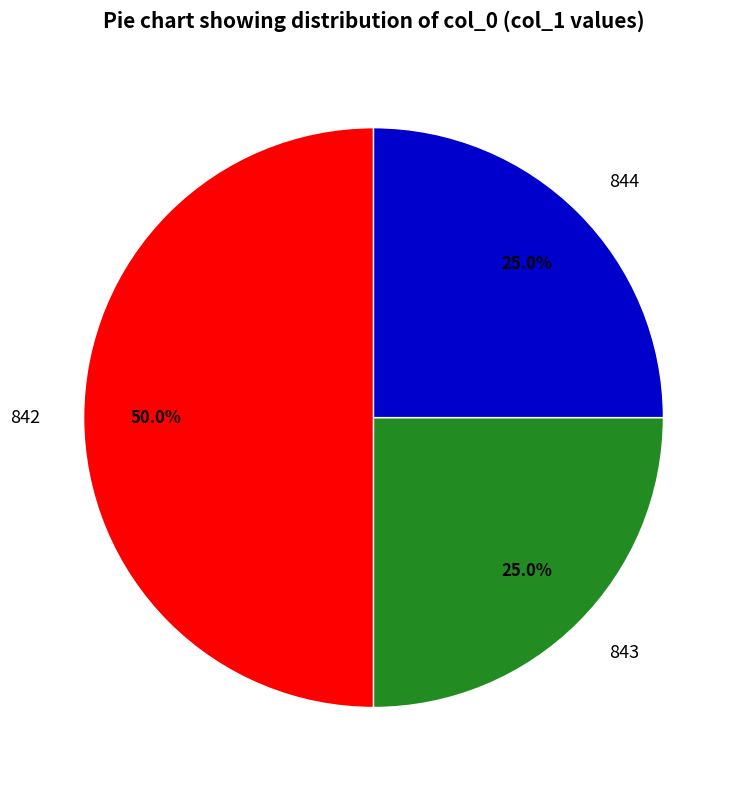

How many slices are in this pie chart?

3